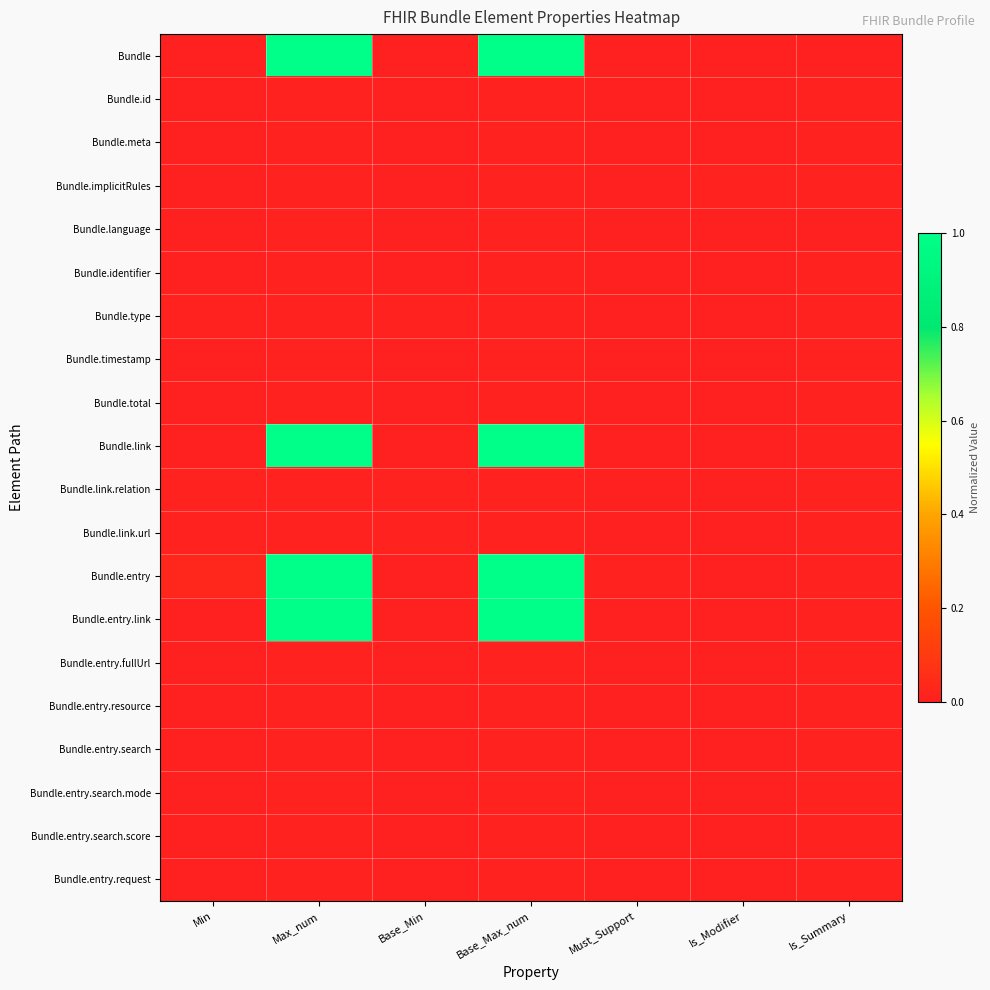

Rank the series at Base_Max_num from highest to lowest value.

Bundle, Bundle.link, Bundle.entry, Bundle.entry.link, Bundle.id, Bundle.meta, Bundle.implicitRules, Bundle.language, Bundle.identifier, Bundle.type, Bundle.timestamp, Bundle.total, Bundle.link.relation, Bundle.link.url, Bundle.entry.fullUrl, Bundle.entry.resource, Bundle.entry.search, Bundle.entry.search.mode, Bundle.entry.search.score, Bundle.entry.request